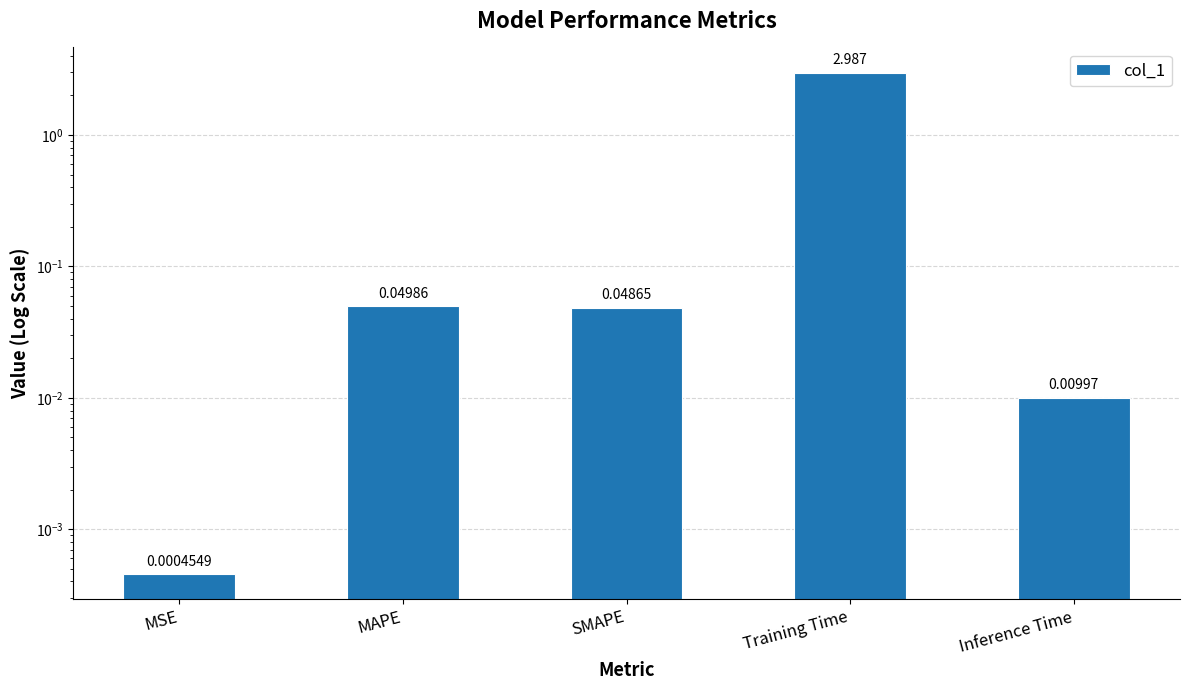

What is the sum of the values at Inference Time and Training Time?

3.0